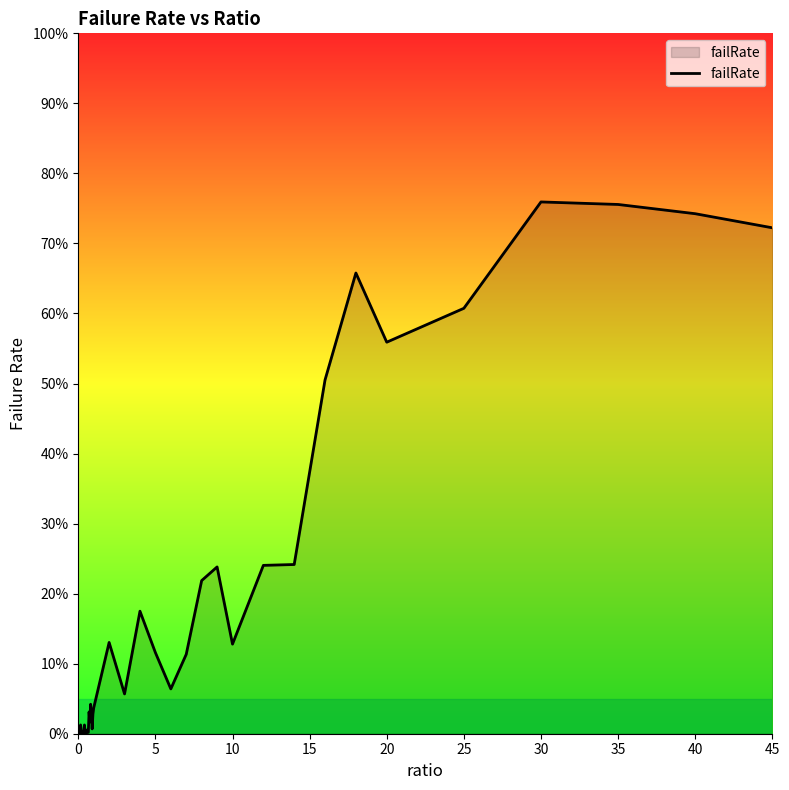

How many interior local peaks (higher than both neighbors) does the data have?

11